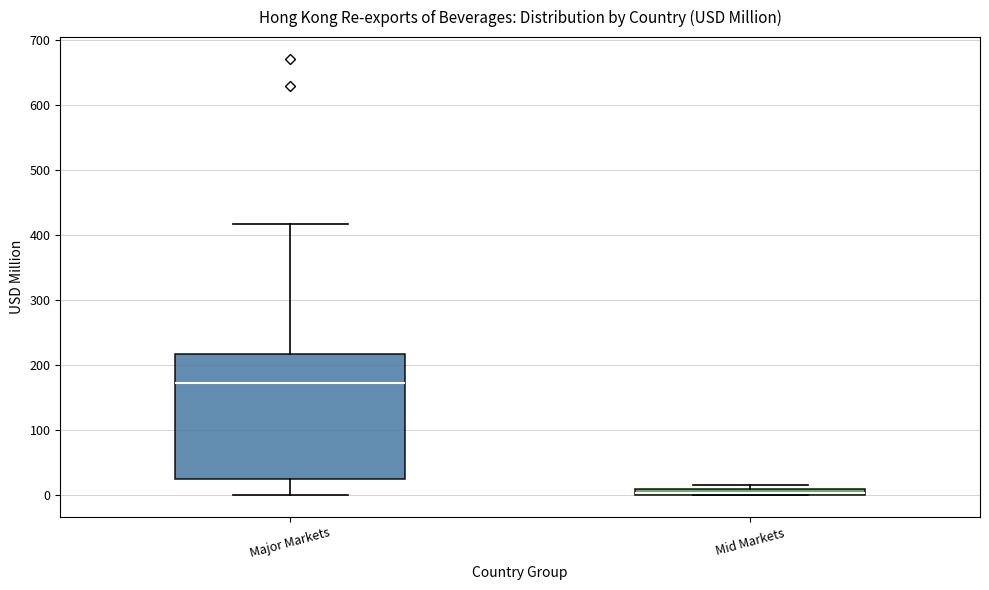

Where does the lower whisker of the box for Major Markets end on the y-axis? The values are not printed on the chart, so give them approximately, as read against the axis.

0